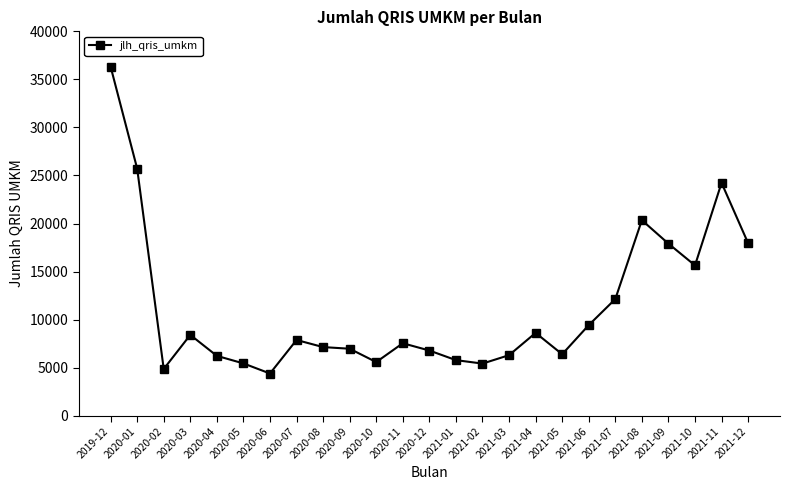

What position from the right is 2020-04?

21